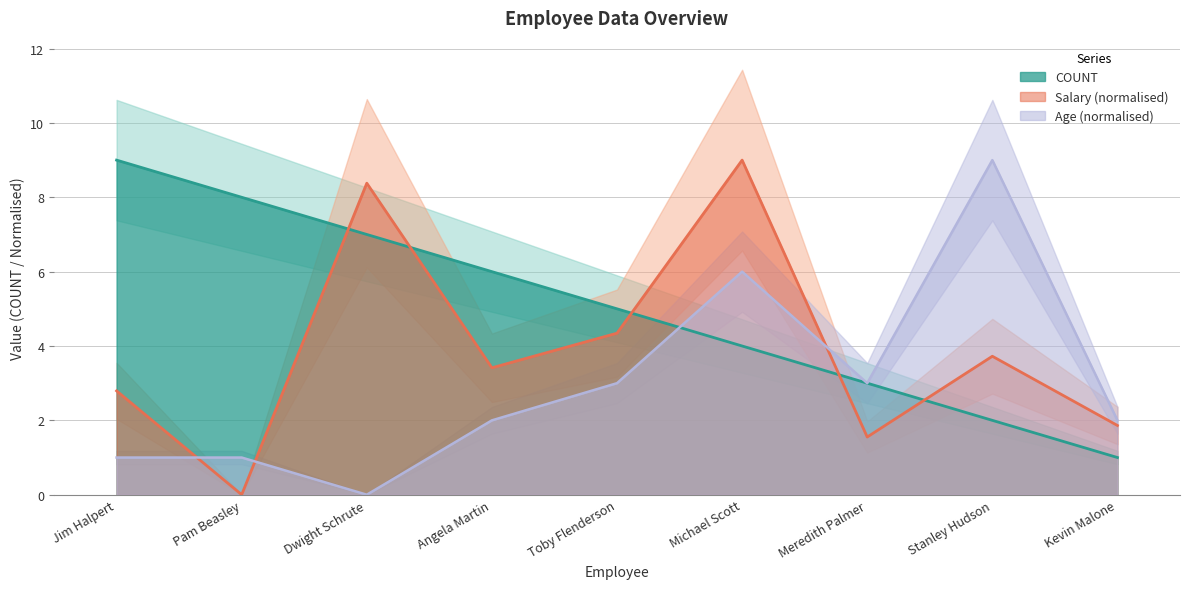

How many interior local valleys does the Salary series have?

3